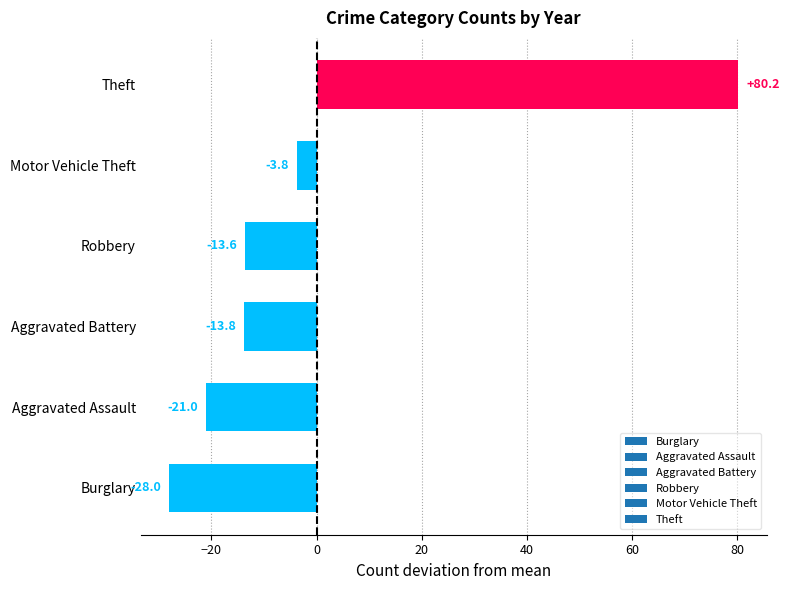

True or false: the data shows -13.8 at Aggravated Battery.

True